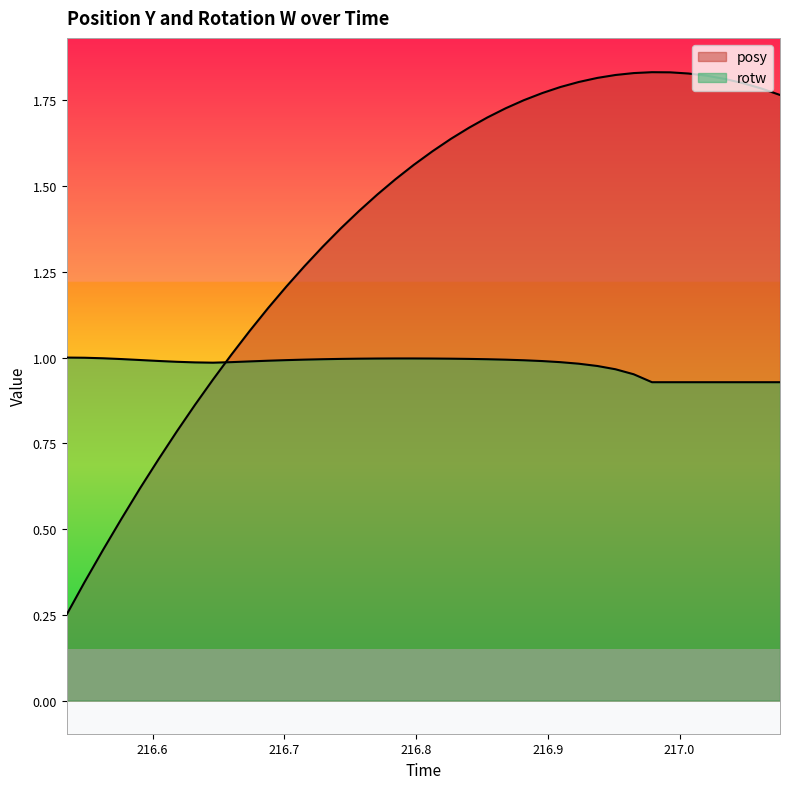

The rotw series shows 1.2 at 217.0345. True or false?

False